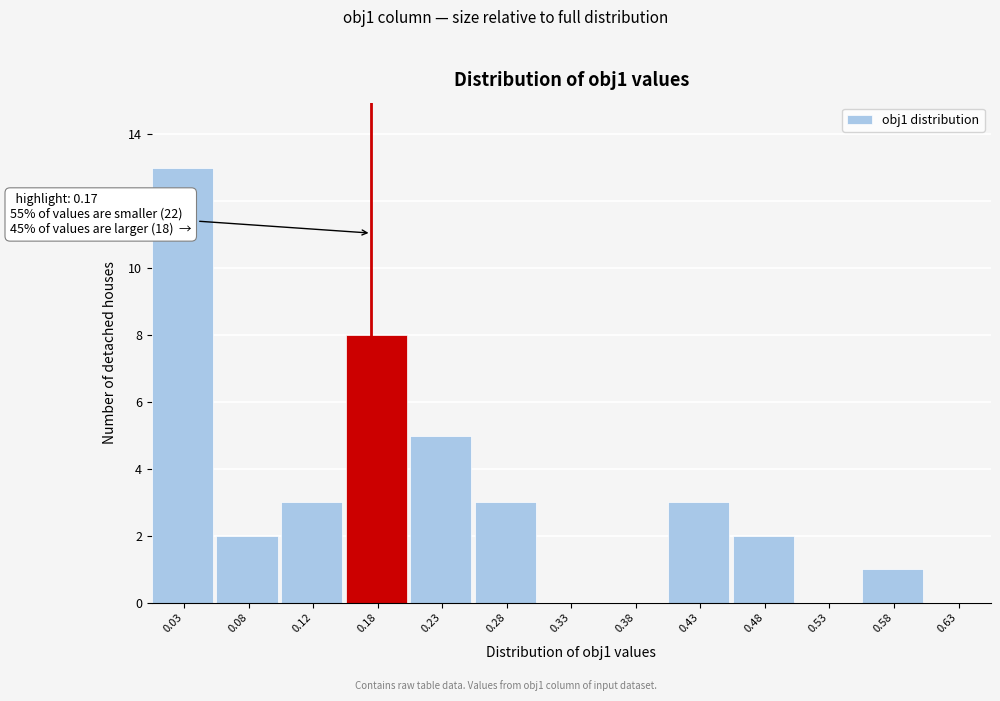

Over which range of the x-axis is the bar tallest?

0.00 to 0.05